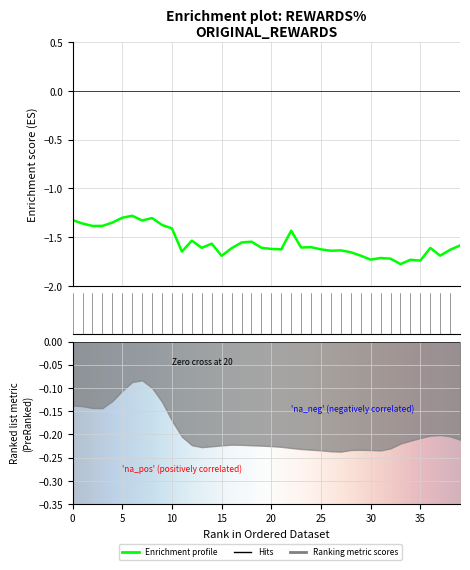

Where is the data nearest to the value -1?

6